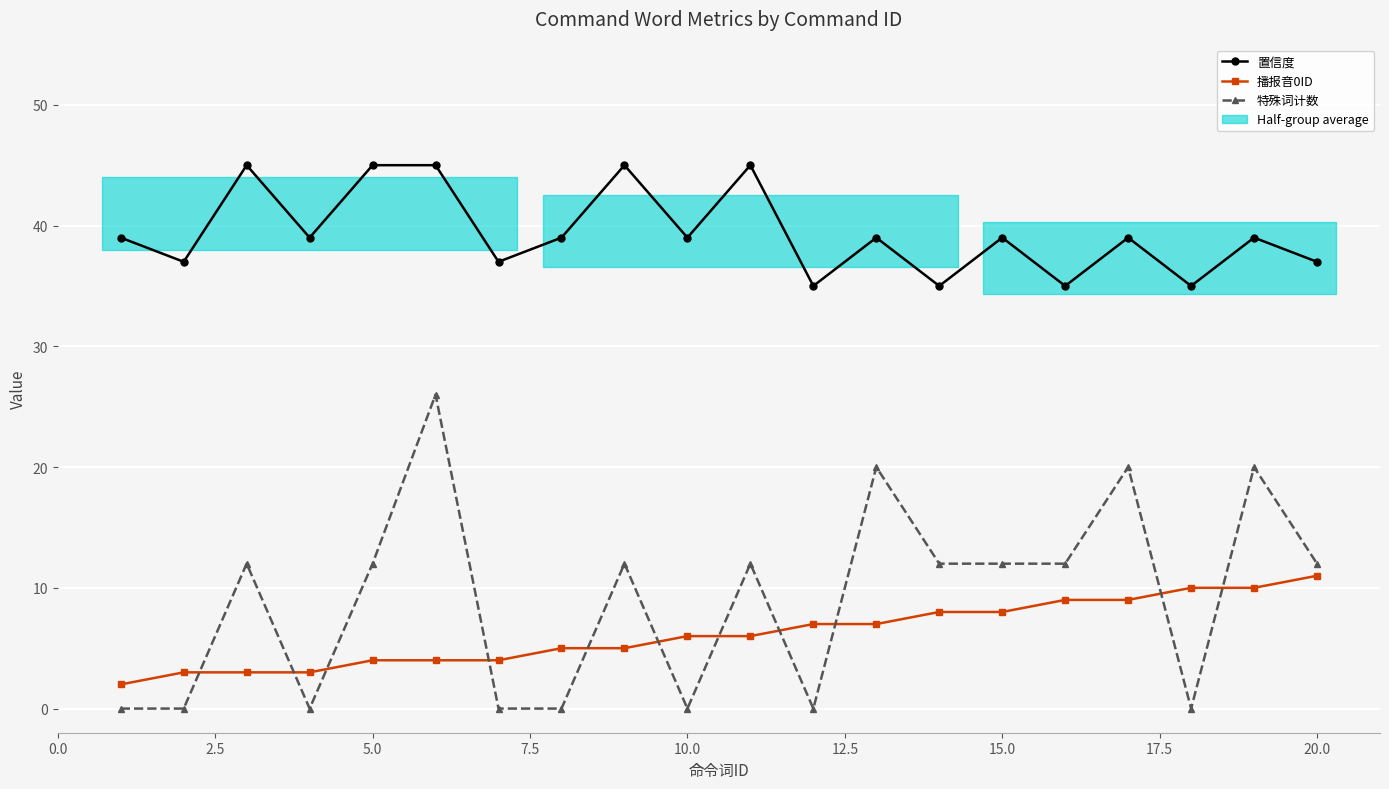

Is this an area chart (filled region under the line)?

No